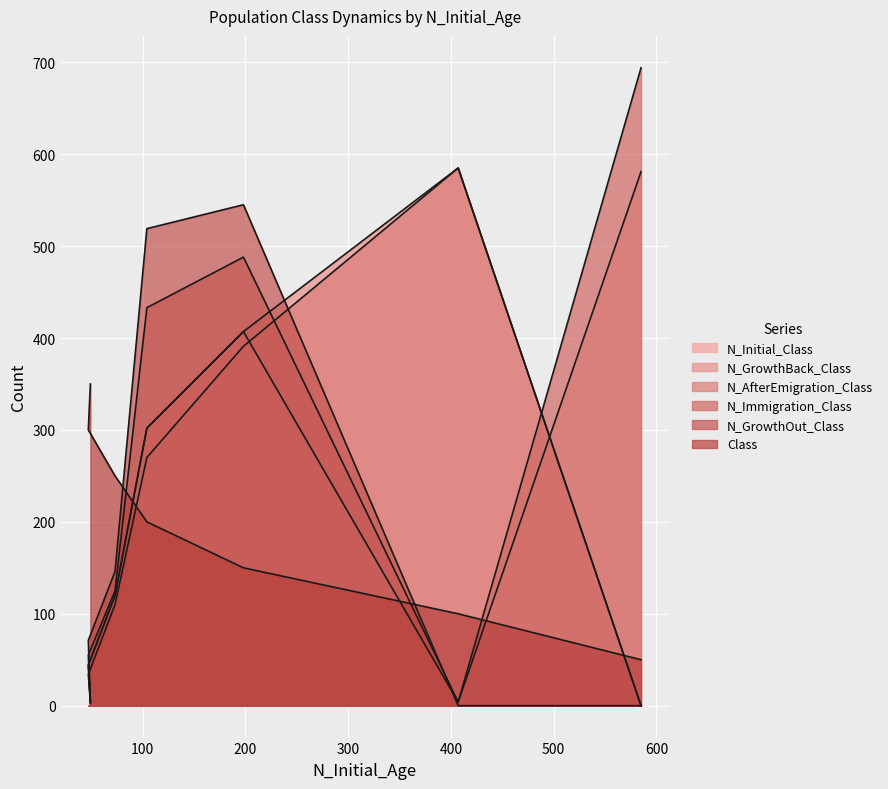

The N_Immigration_Class series shows 4 at 407. True or false?

True